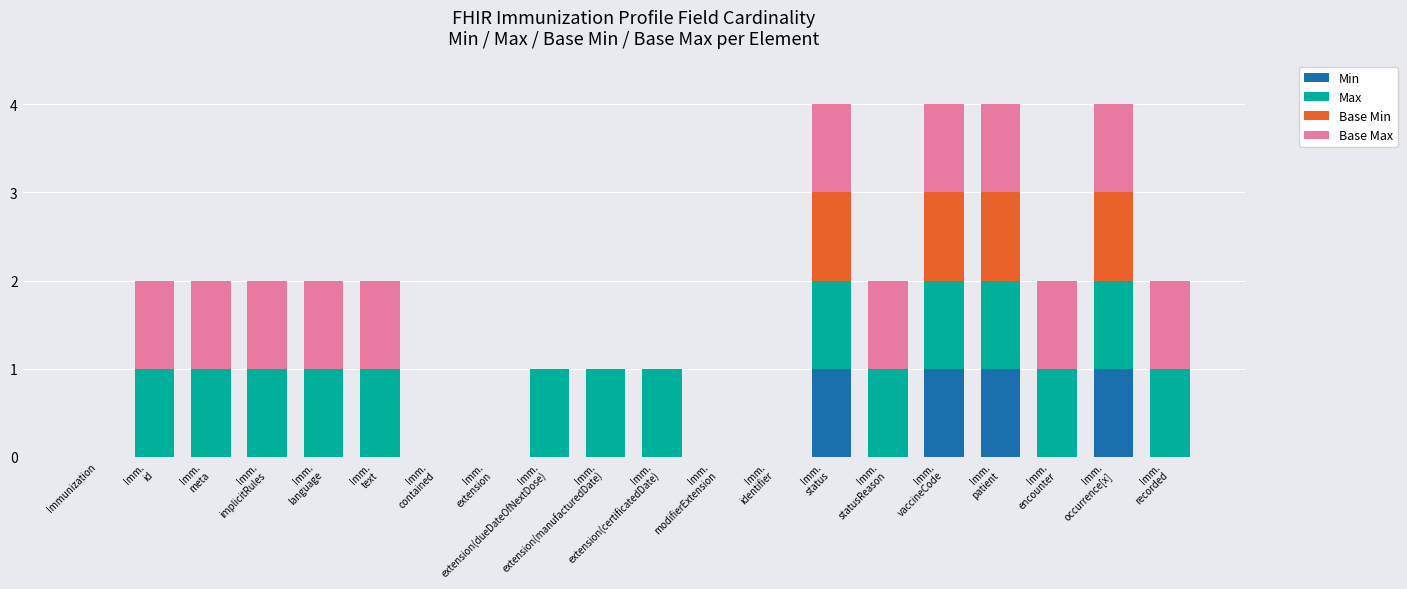

Does the chart contain stacked bars?

Yes